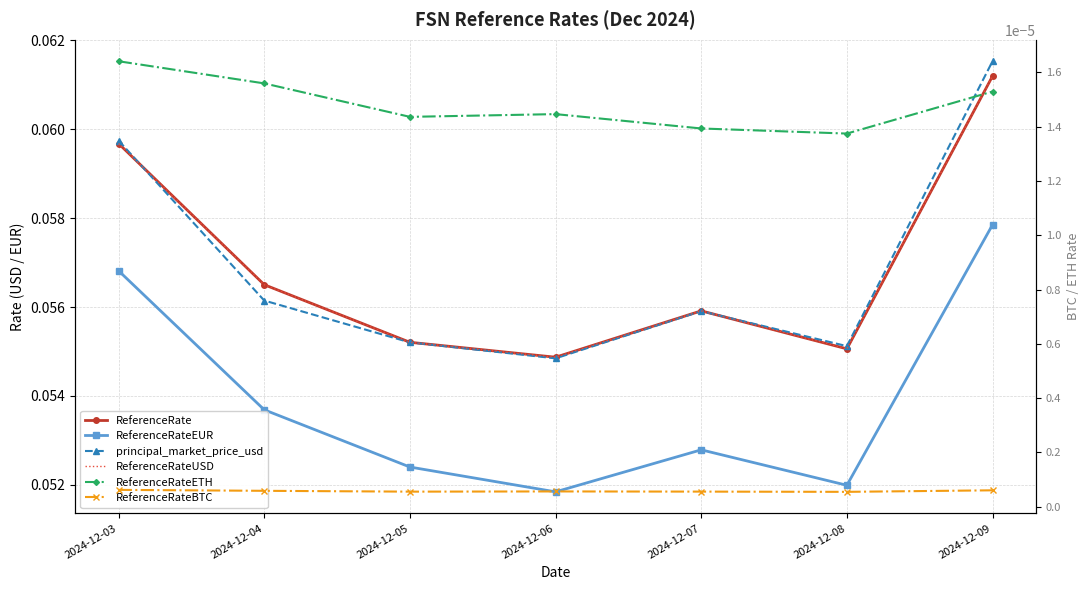

Is this an area chart (filled region under the line)?

No